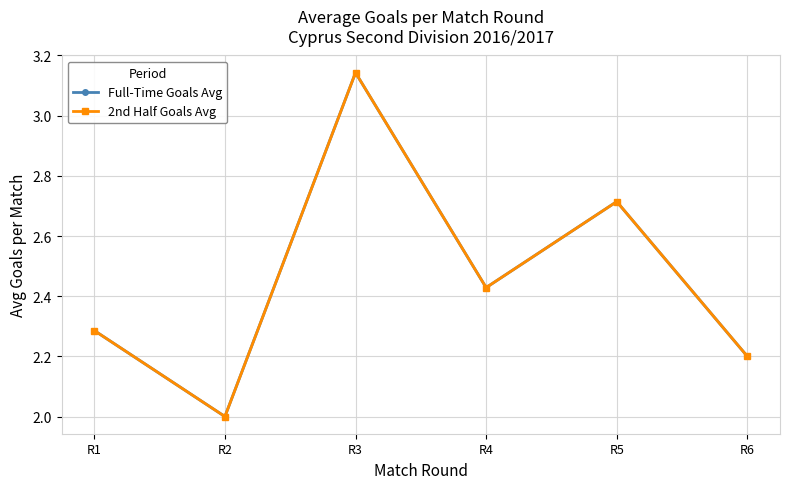

Reading left to right, what are all the values shown in this chart?

Full-Time Goals Avg: 2.3	2.0	3.1	2.4	2.7	2.2
2nd Half Goals Avg: 2.3	2.0	3.1	2.4	2.7	2.2